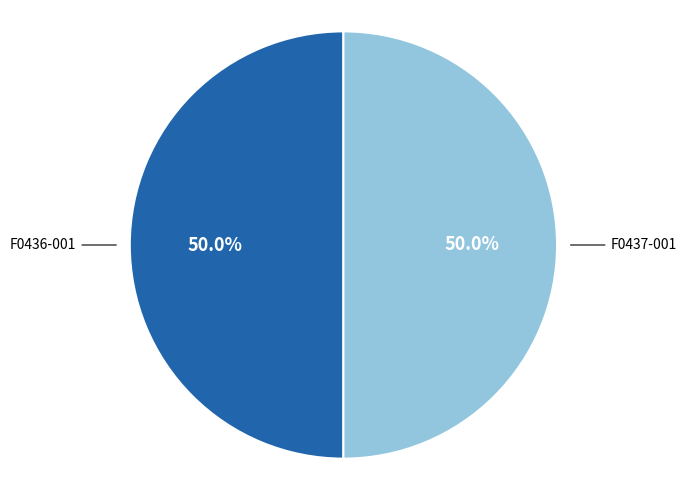

How many segments does this pie chart have?

2